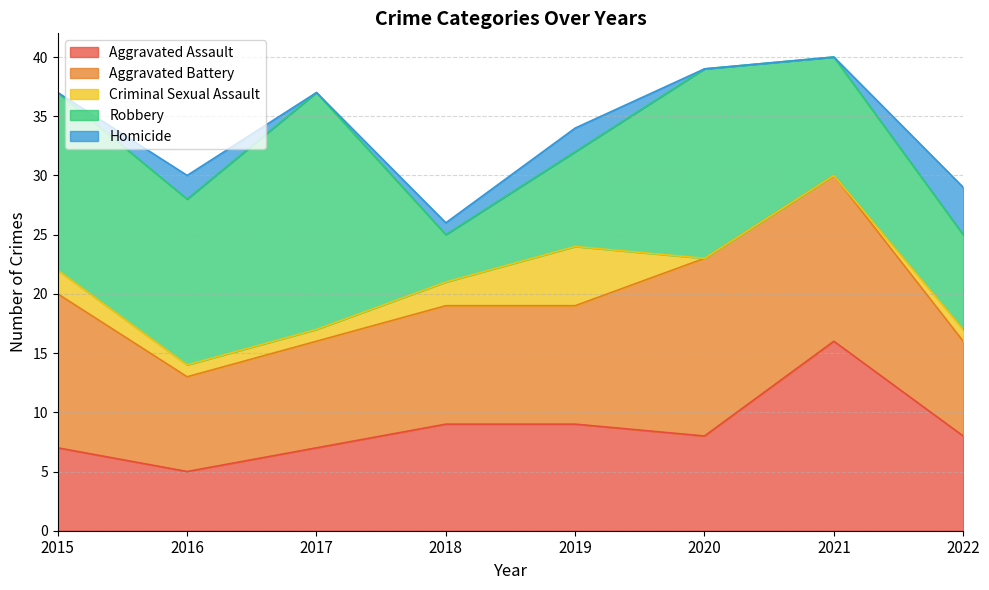

Which has a higher value, 2018 or 2022?

2018